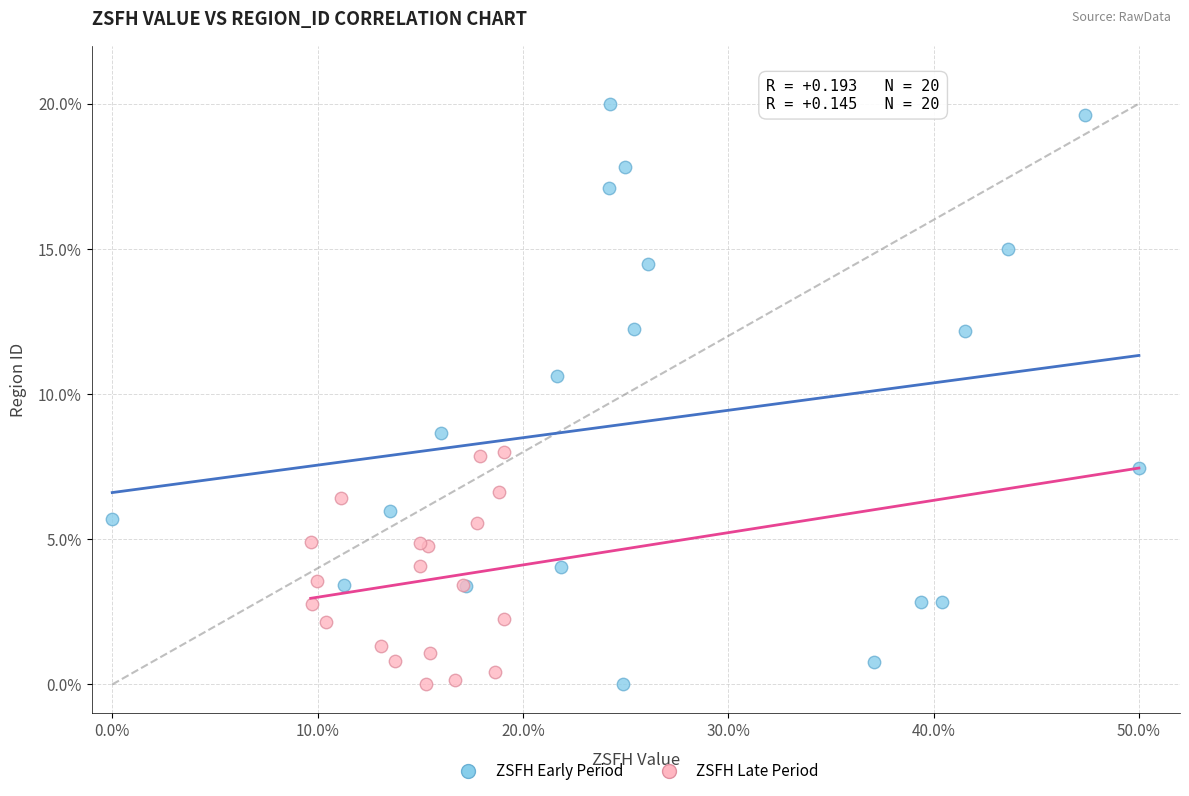

Which series reaches the maximum Y coordinate?

ZSFH Early Period